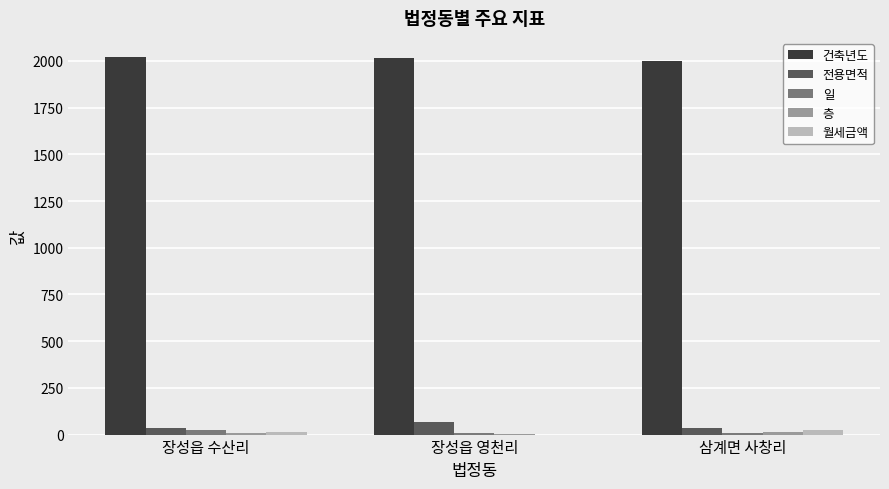

Is the value of 일 at 장성읍 수산리 greater than the value of 건축년도 at 장성읍 영천리?

No